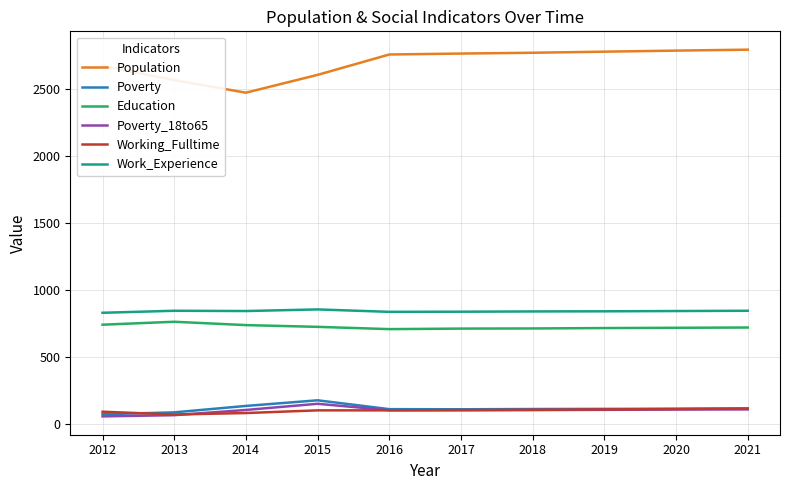

True or false: Population and Education intersect in this chart.

False